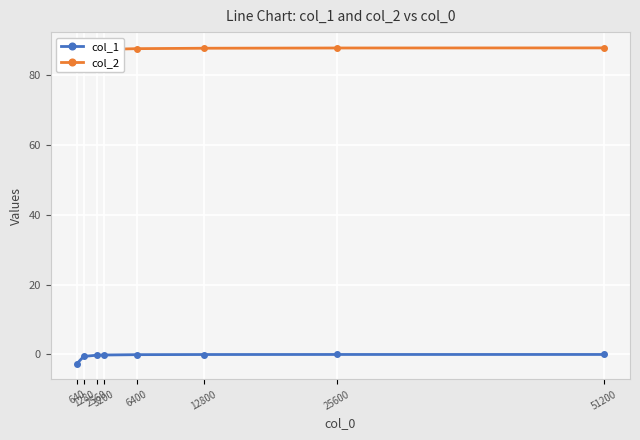

Reading left to right, transcribe all the data shown in this chart.

col_1: -2.6	-0.6	-0.2	-0.2	-0.1	-0.0	-0.0	-0.0
col_2: 86.5	86.9	87.2	87.3	87.5	87.6	87.7	87.7